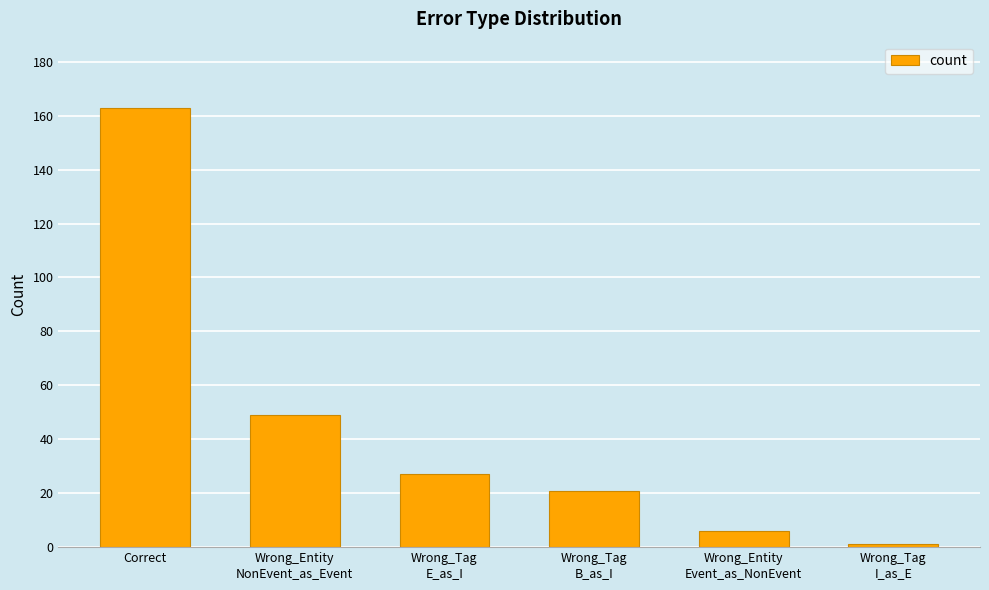

List the labels in order of value, largest first.

Correct, Wrong_Entity
NonEvent_as_Event, Wrong_Tag
E_as_I, Wrong_Tag
B_as_I, Wrong_Entity
Event_as_NonEvent, Wrong_Tag
I_as_E